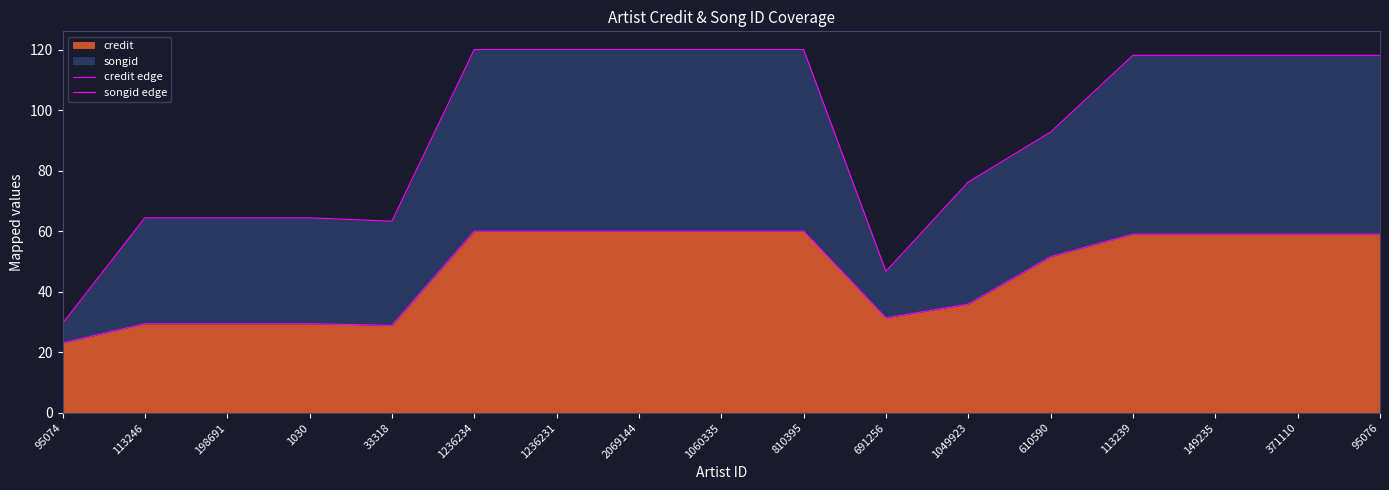

Where is the first local minimum for songid edge?

33318